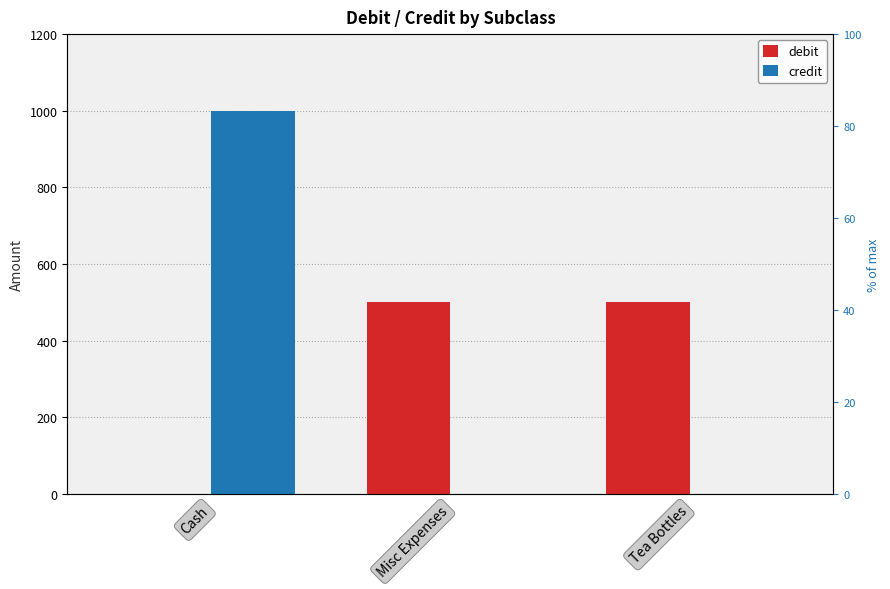

Between Cash and Misc Expenses, which series saw the biggest shift?

credit